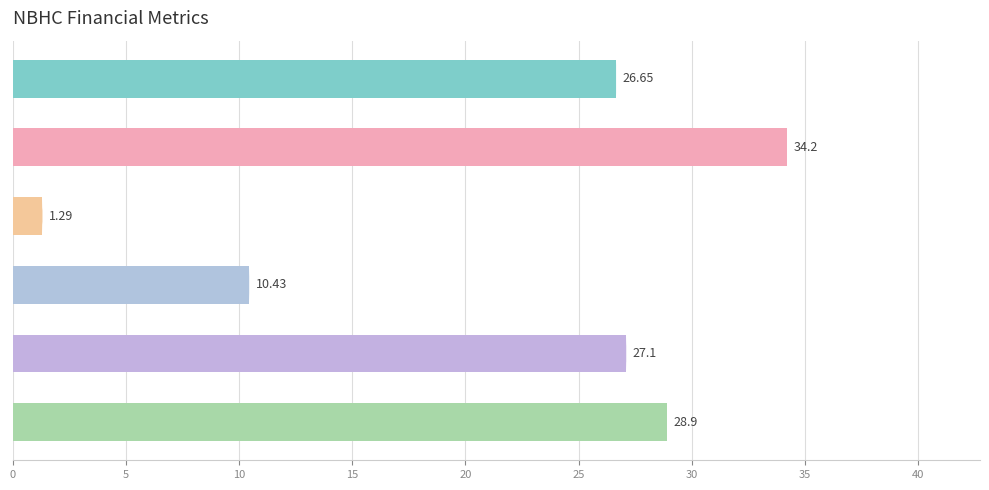

What is the average value?

21.4